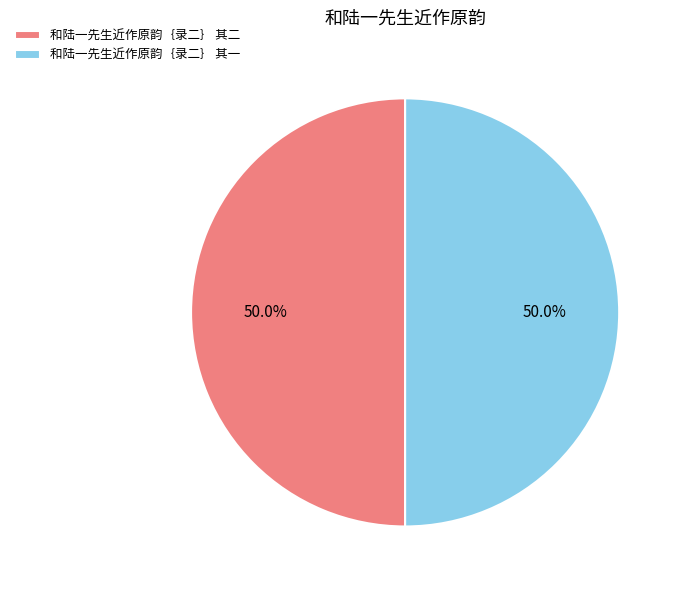

Count the number of slices in the pie.

2